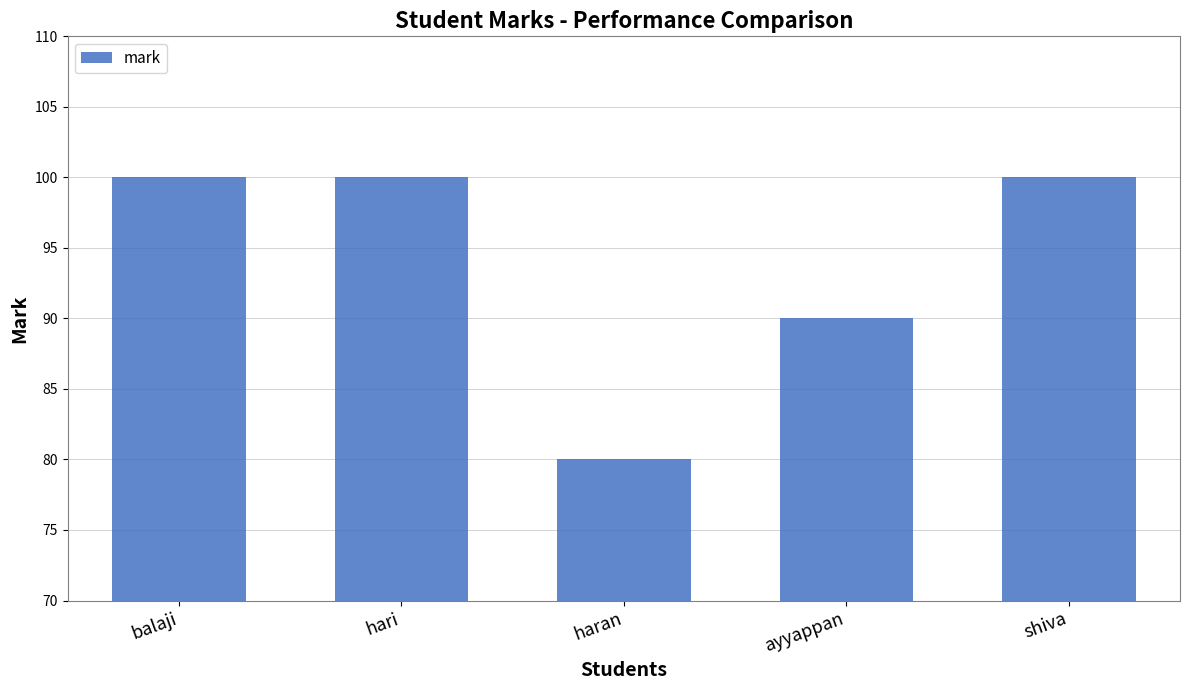

What is the greatest value displayed?

100